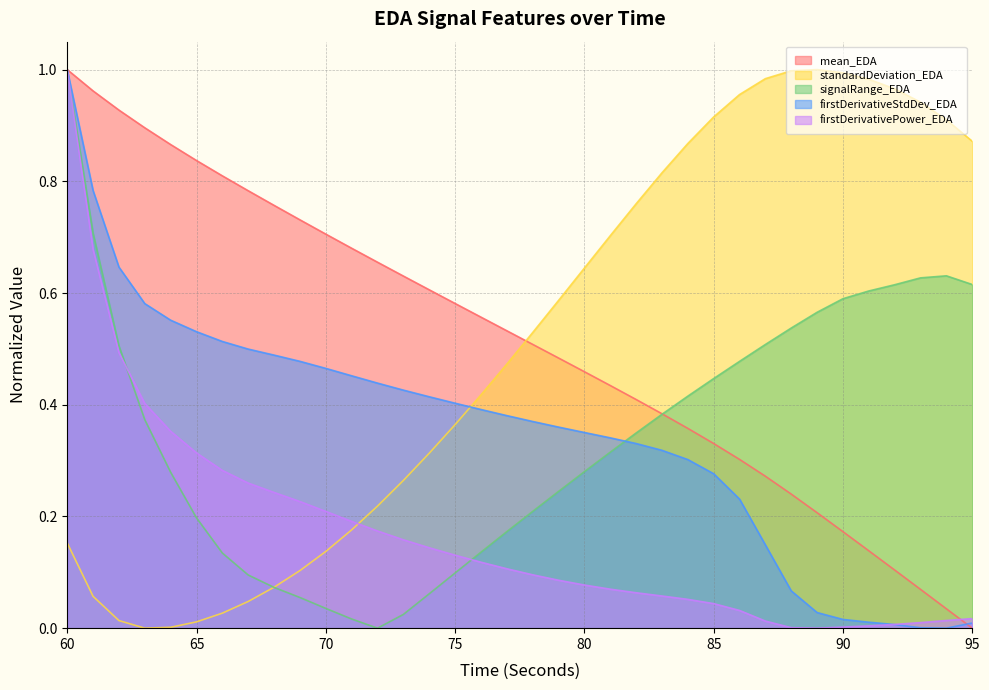

Between which two adjacent categories do firstDerivativePower_EDA and mean_EDA first intersect?

94 and 95